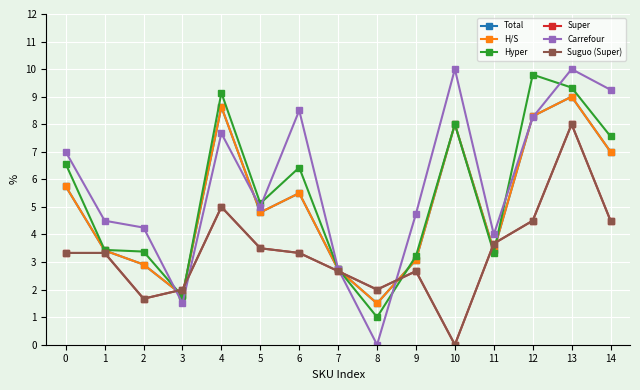

What is the difference between the maximum and second lowest values in the H/S series?

7.2